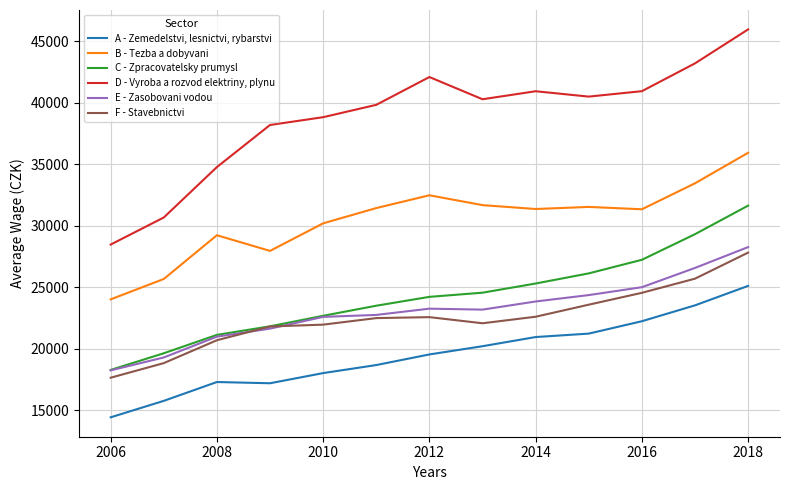

True or false: C - Zpracovatelsky prumysl and A - Zemedelstvi, lesnictvi, rybarstvi intersect in this chart.

False